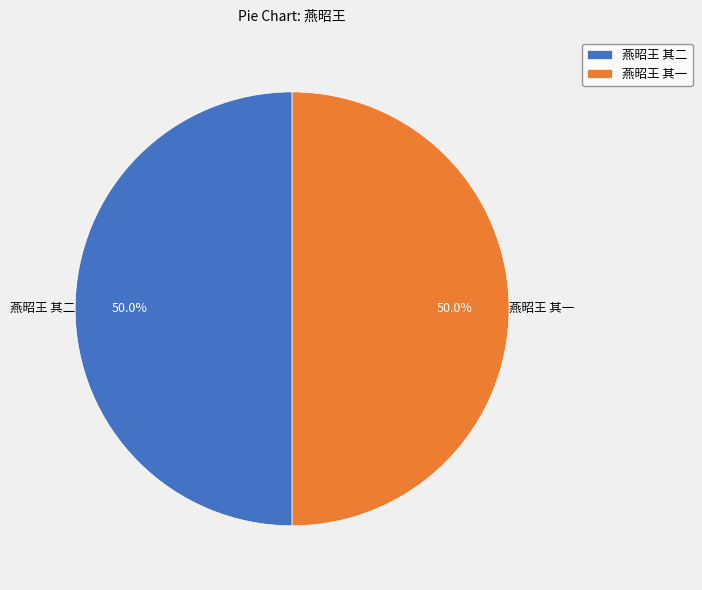

Is it true that 燕昭王 其二 is 39% of the pie?

False